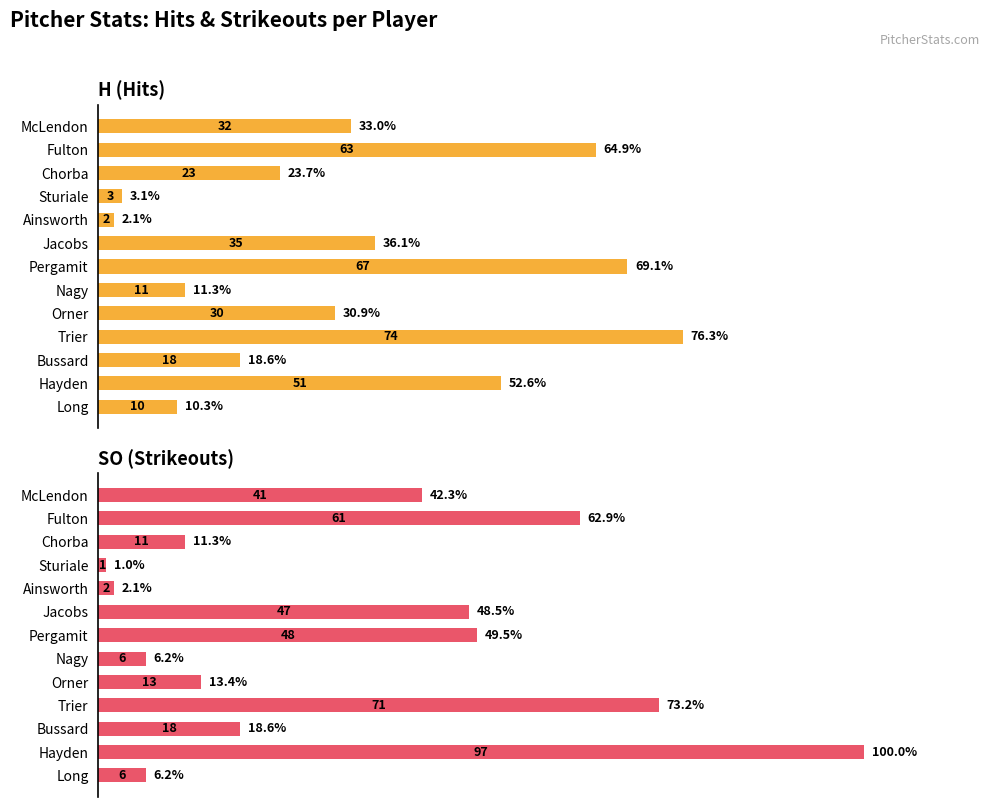

What is the value of the H (Hits) bar at the 11th from the left?

18